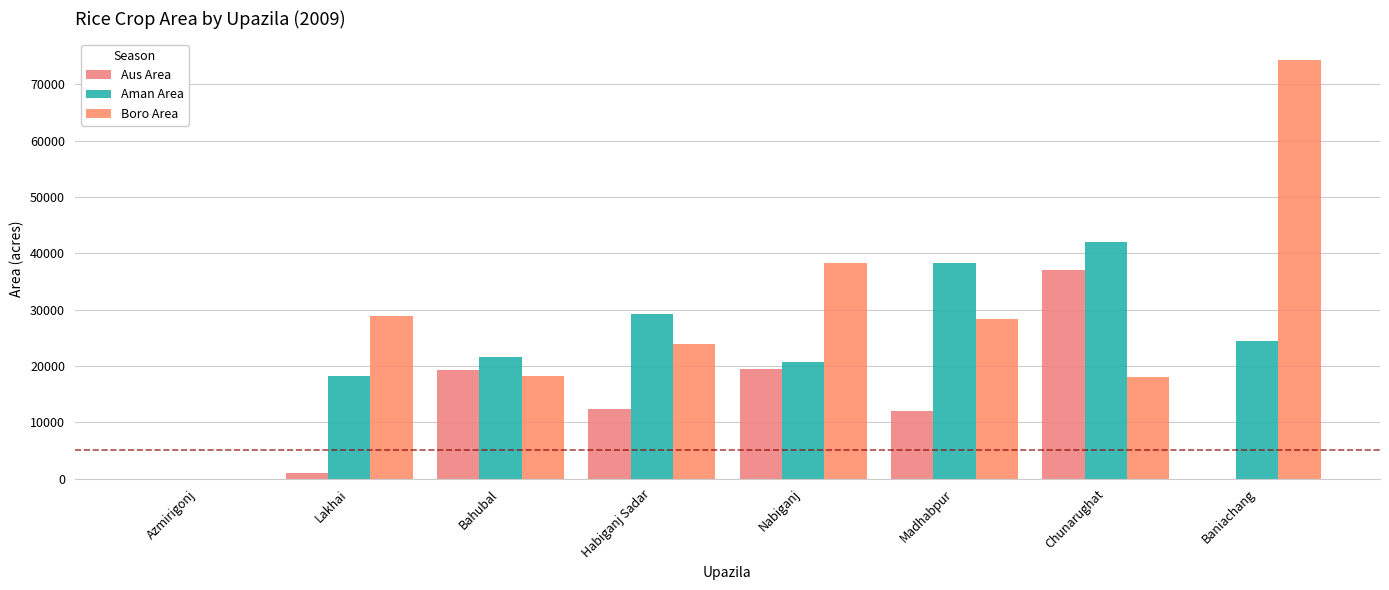

What is the sum of all Aus Area values?

100937